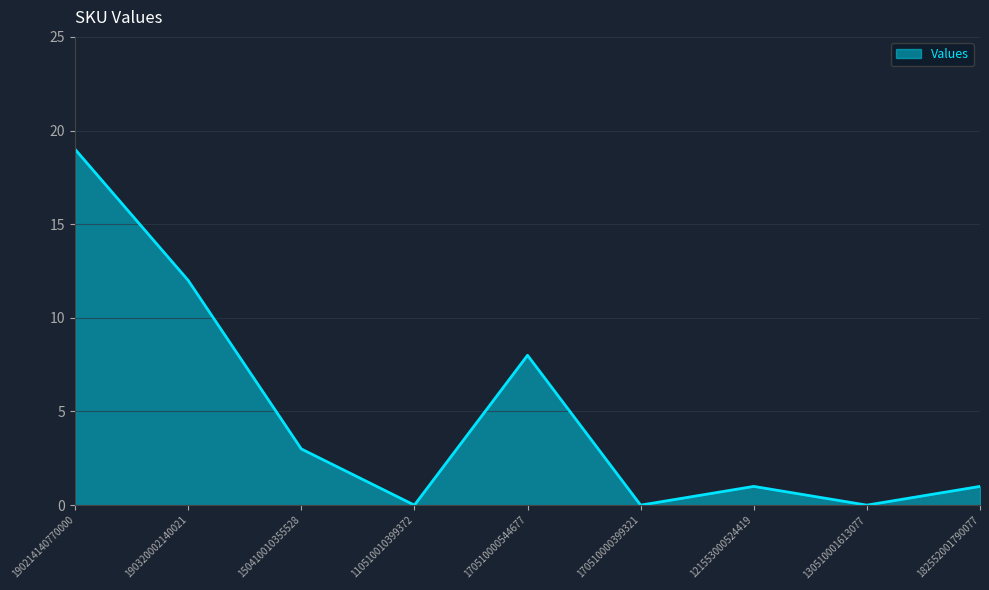

Does the chart display data point markers on the line(s)?

No